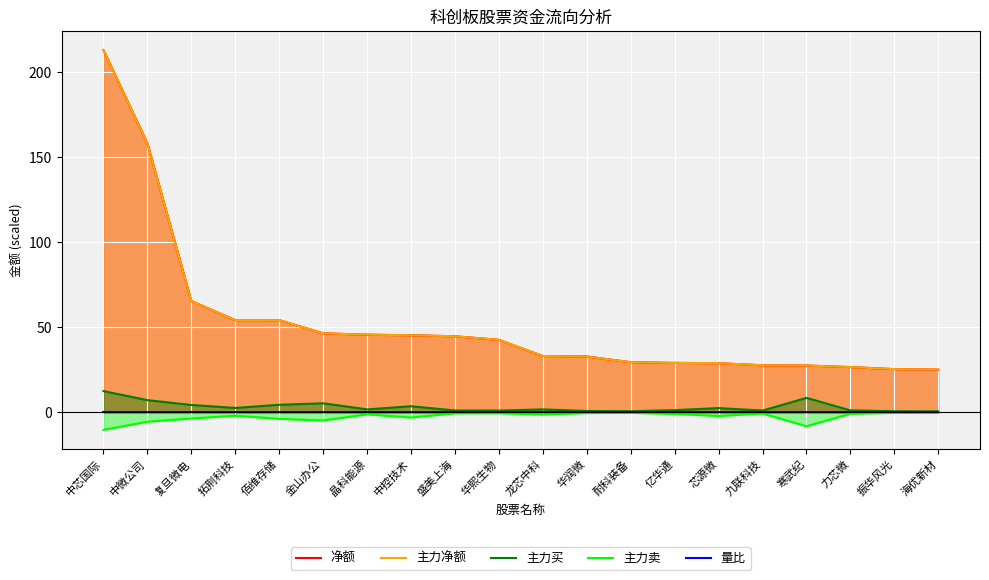

What is the maximum value shown in the chart?

213.0